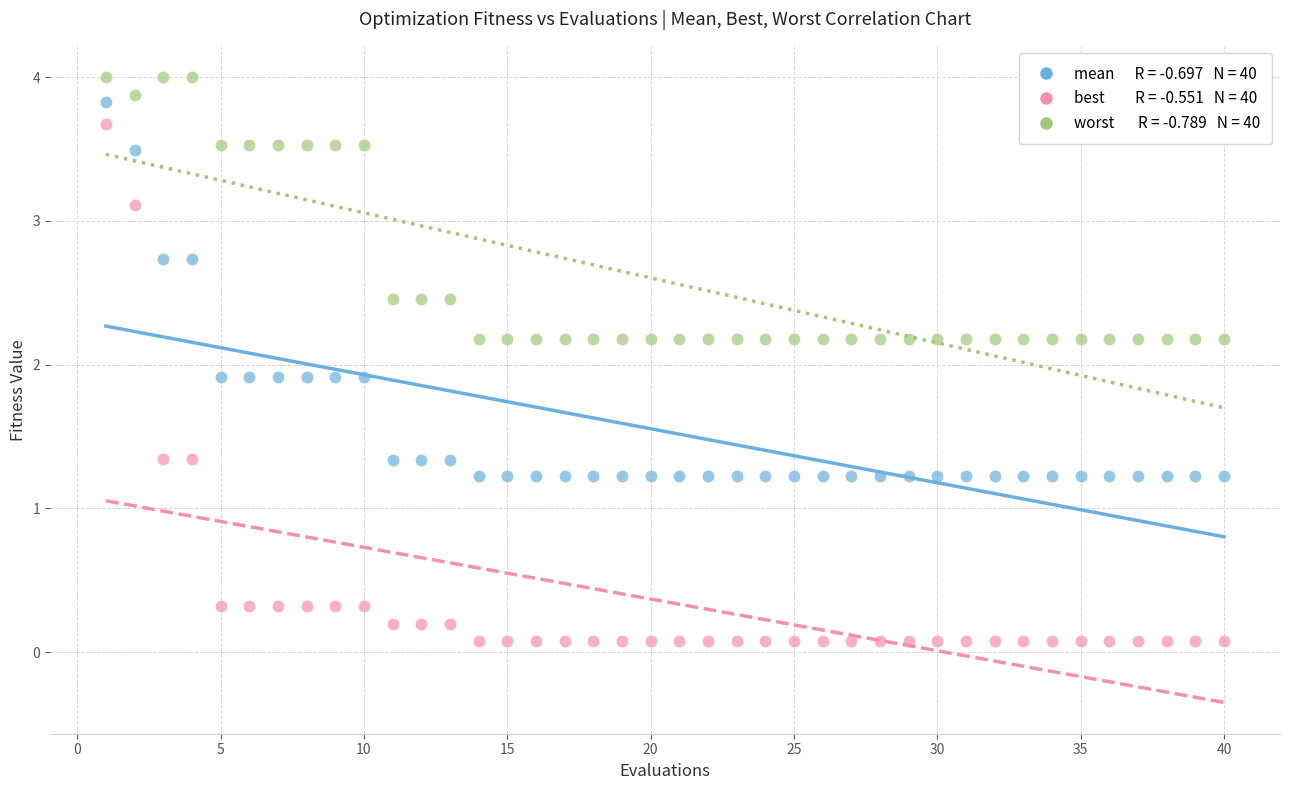

Across all data points, what is the range of Y values (max minus min)?

3.9